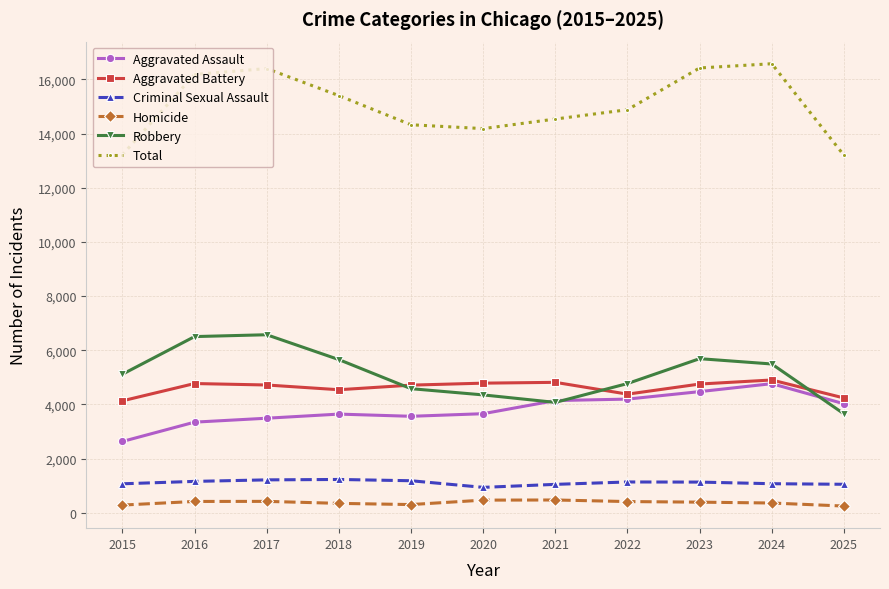

What is the minimum value for Robbery?

3649